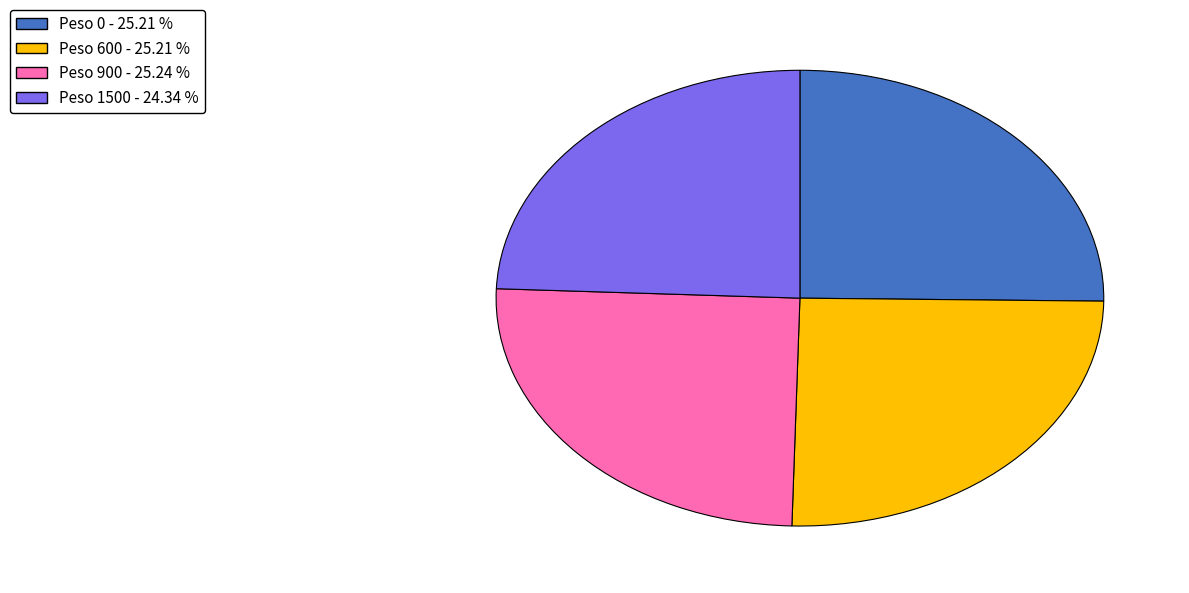

What is the ratio of the value at Peso 0 - 25.21 % to the value at Peso 1500 - 24.34 %?

1.0